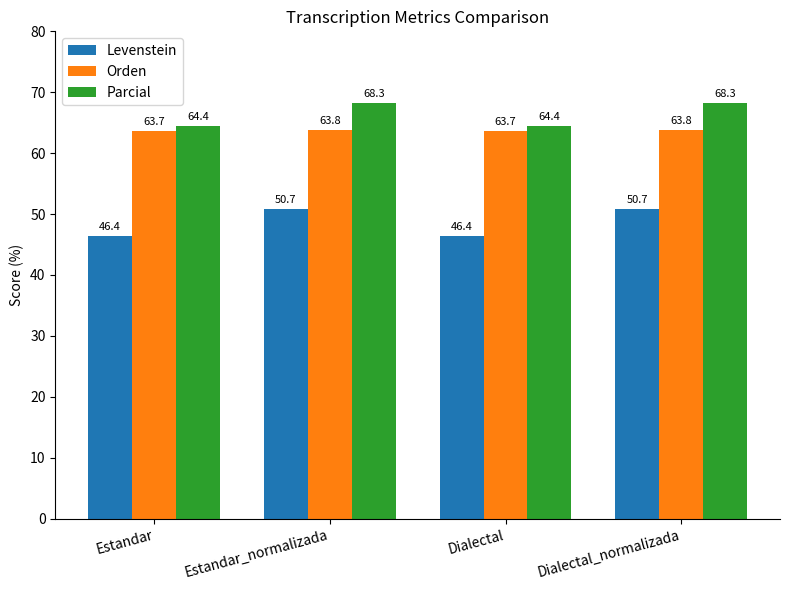

Which series has the largest total across all categories?

Parcial